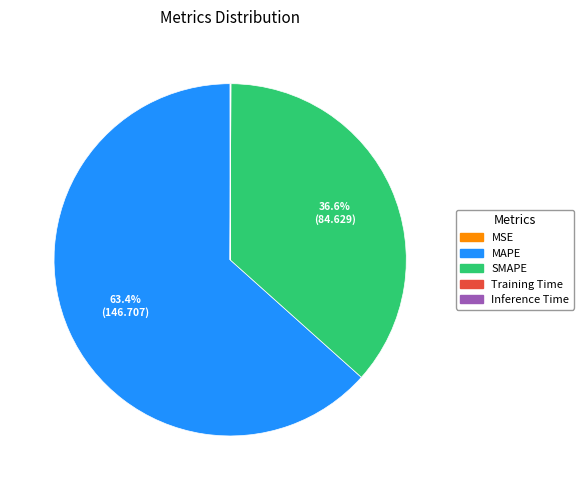

Is there any slice that represents more than half of the pie?

Yes